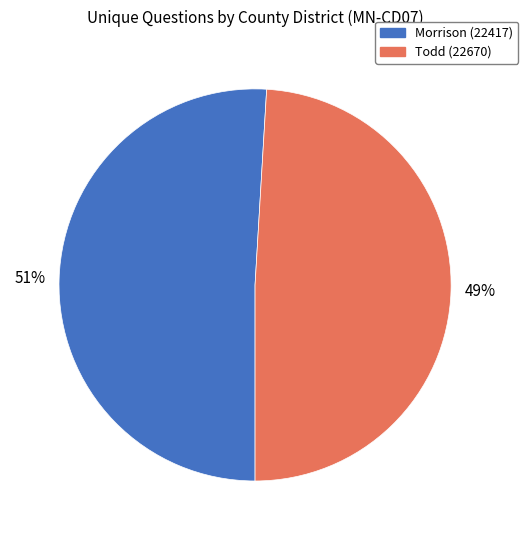

To the nearest percent, what portion does Todd (22670) represent?

49%